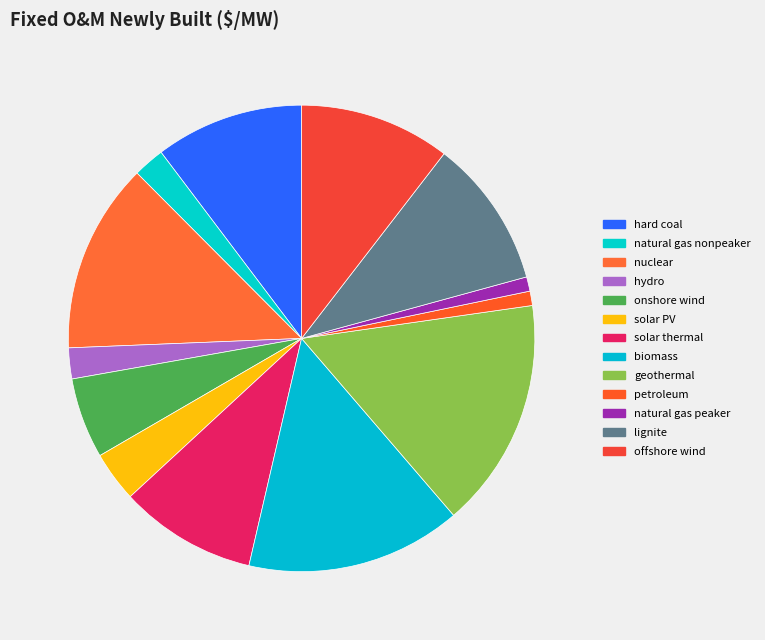

Is it true that offshore wind is 10% of the pie?

True